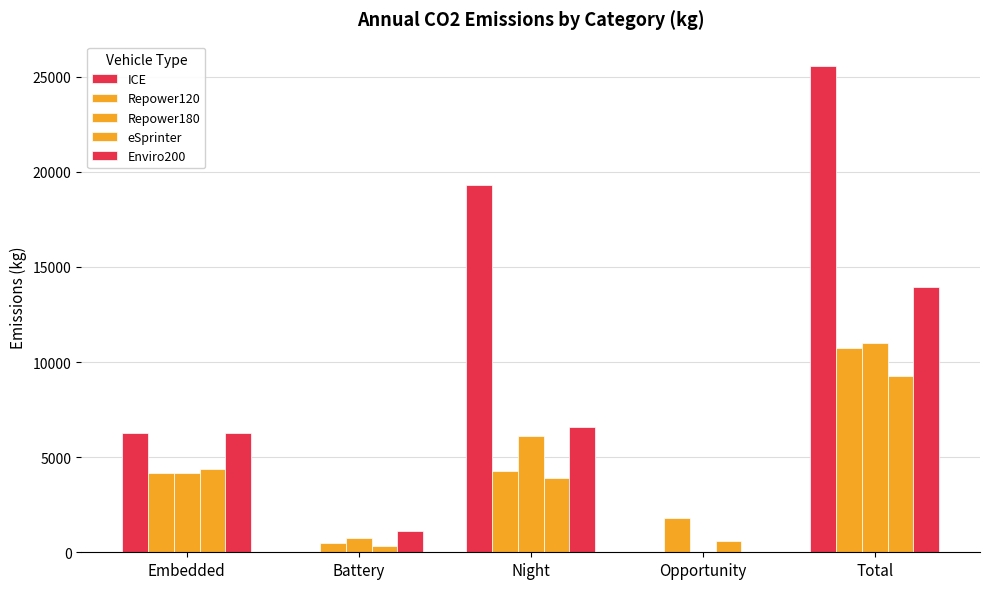

What is the difference between the maximum and second lowest values in the Enviro200 series?

12857.0